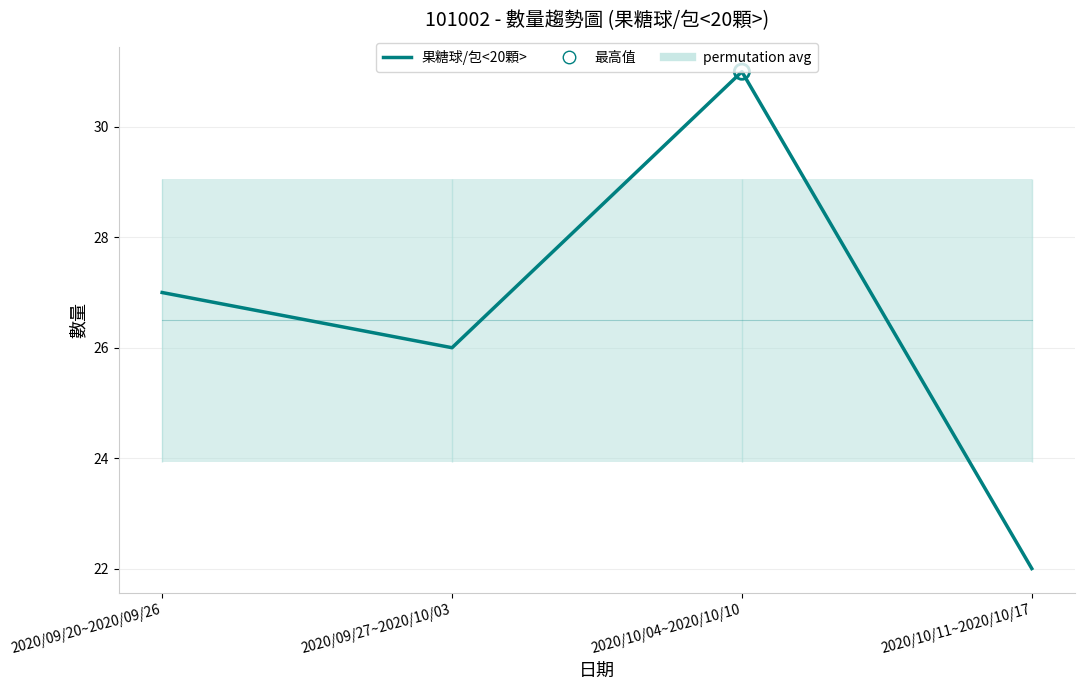

Which series contains the lowest Y value?

果糖球/包<20顆>